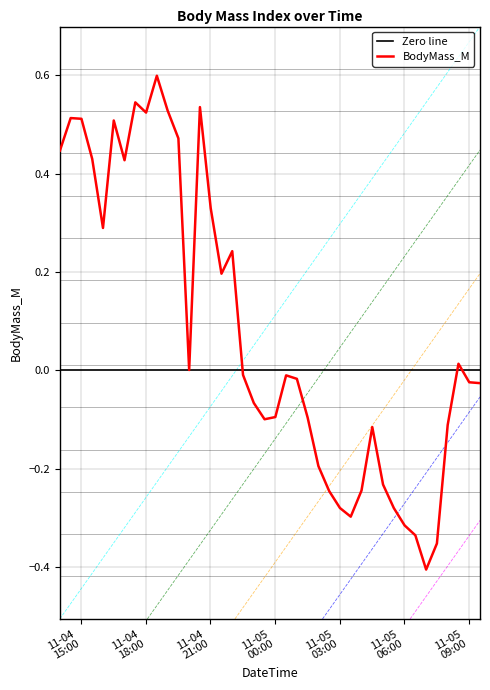

How many values are below 0?

22